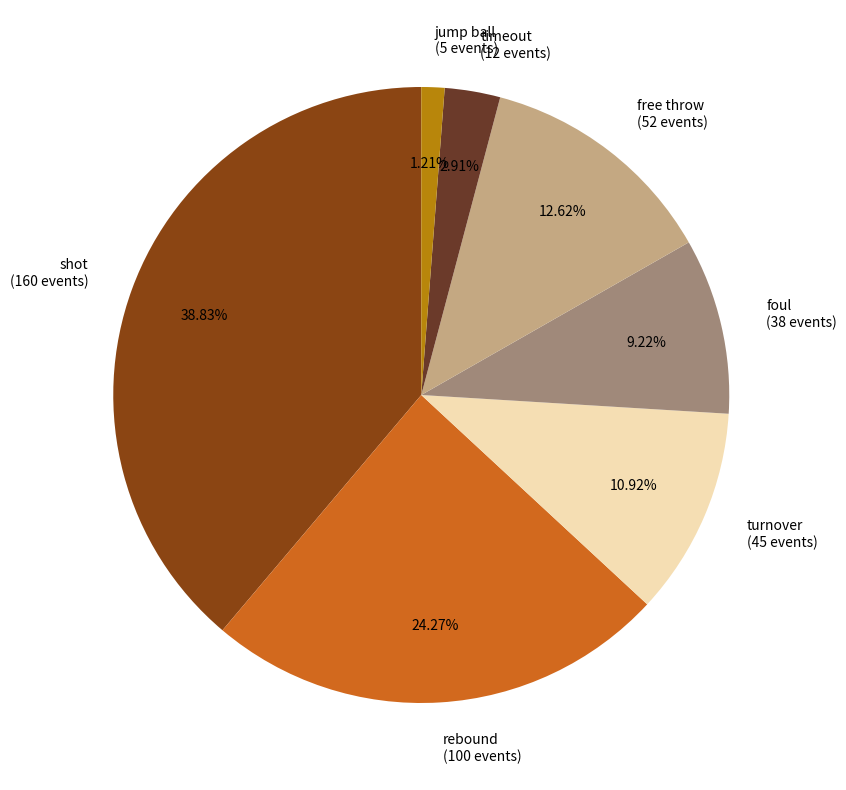

The jump ball slice represents 1% of the pie. True or false?

True